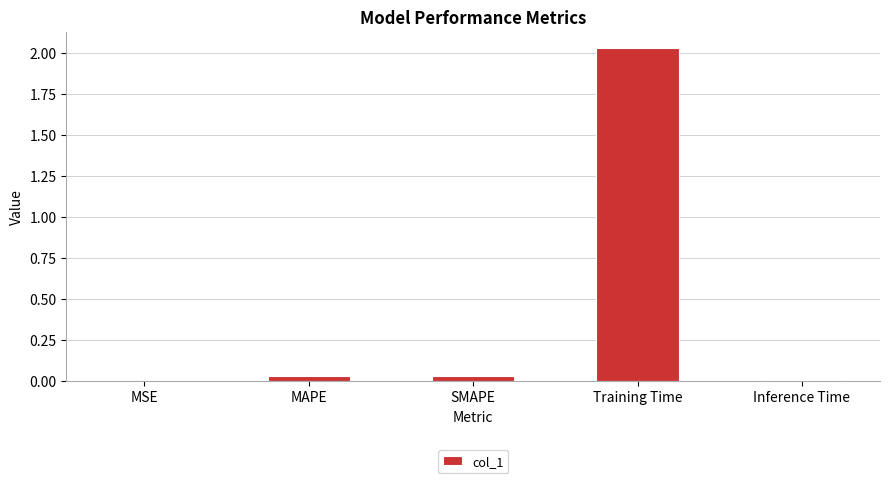

What is the sum of all values?

2.1